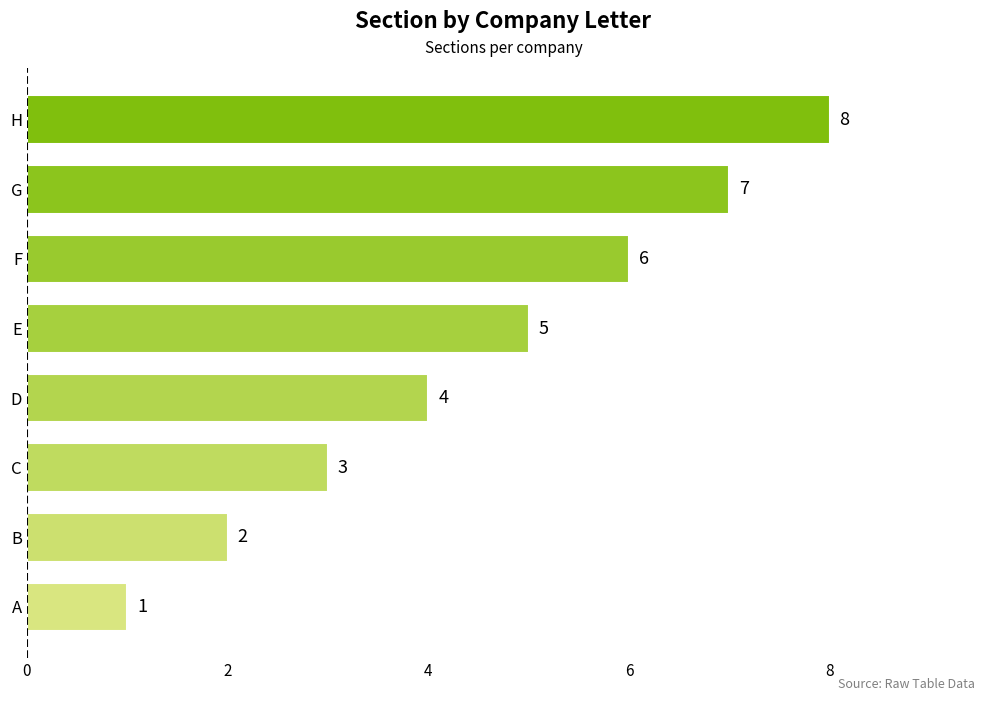

How many values are below 5?

4